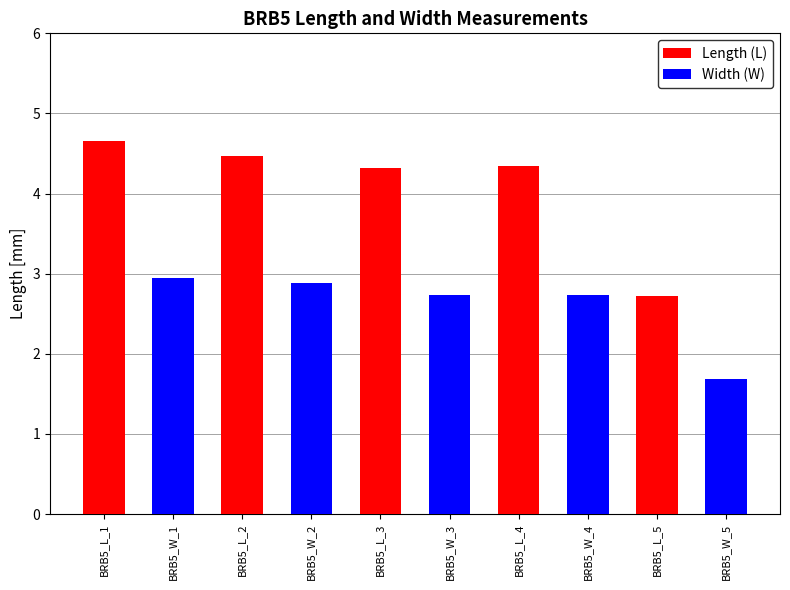

At BRB5_L_1, list the series in order from largest to smallest.

Length (L), Width (W)